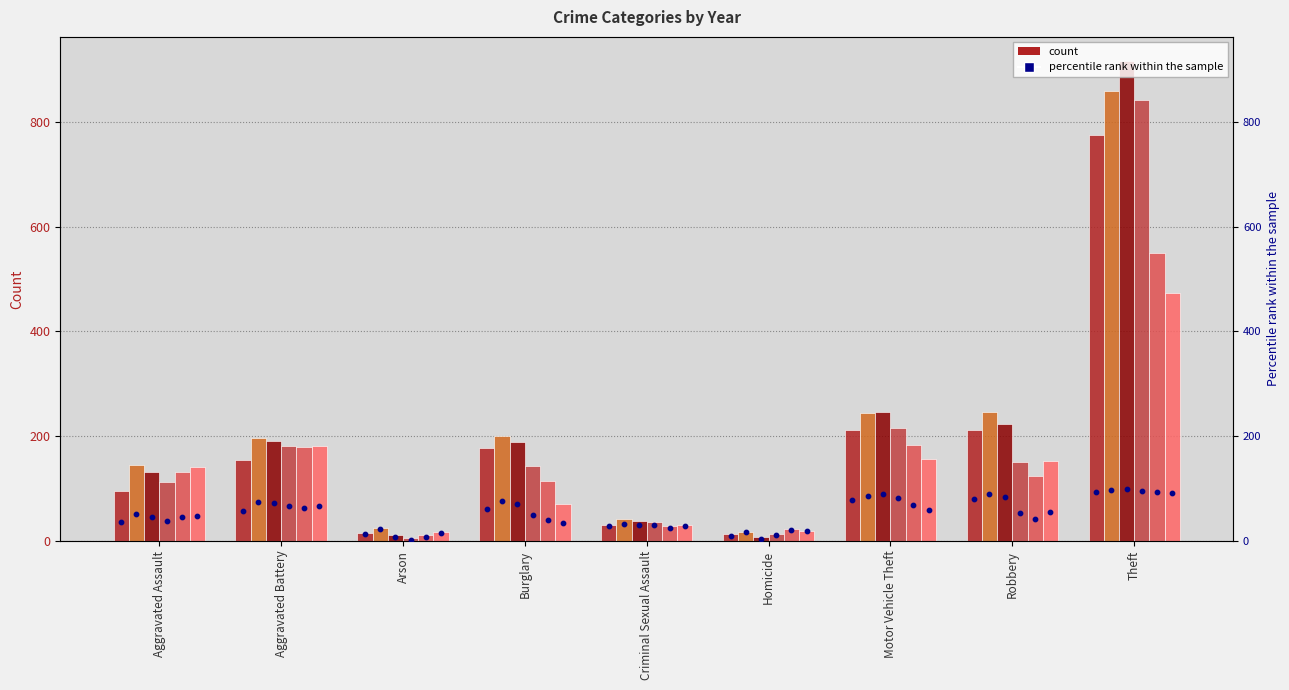

Which has a higher value, Homicide or Aggravated Assault?

Aggravated Assault